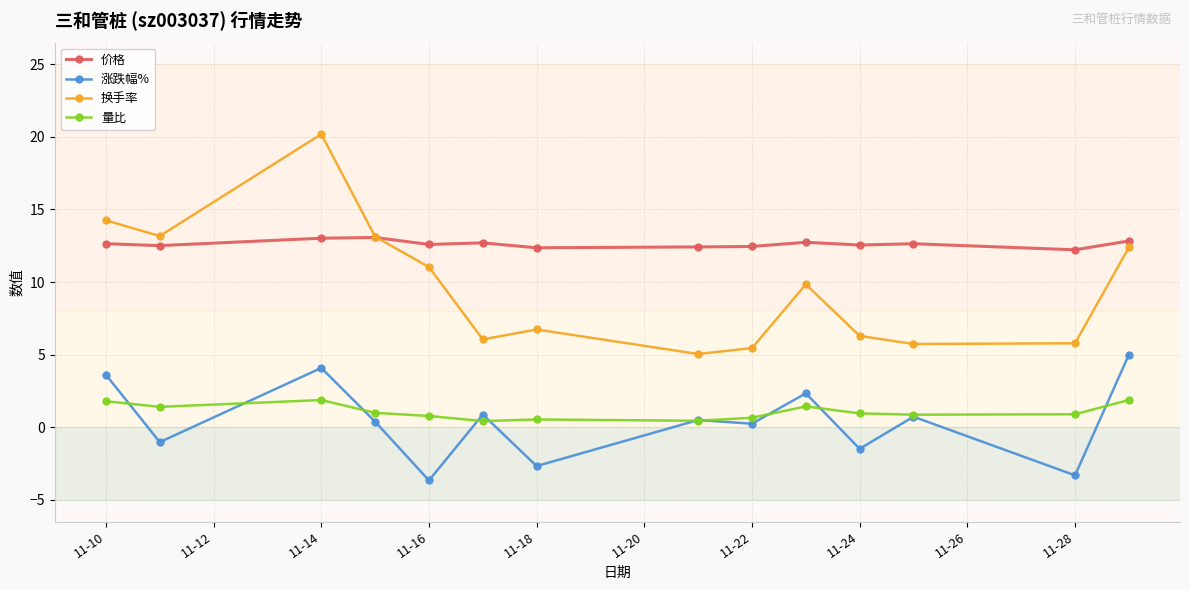

True or false: 涨跌幅% has more than 2 interior local peaks.

True